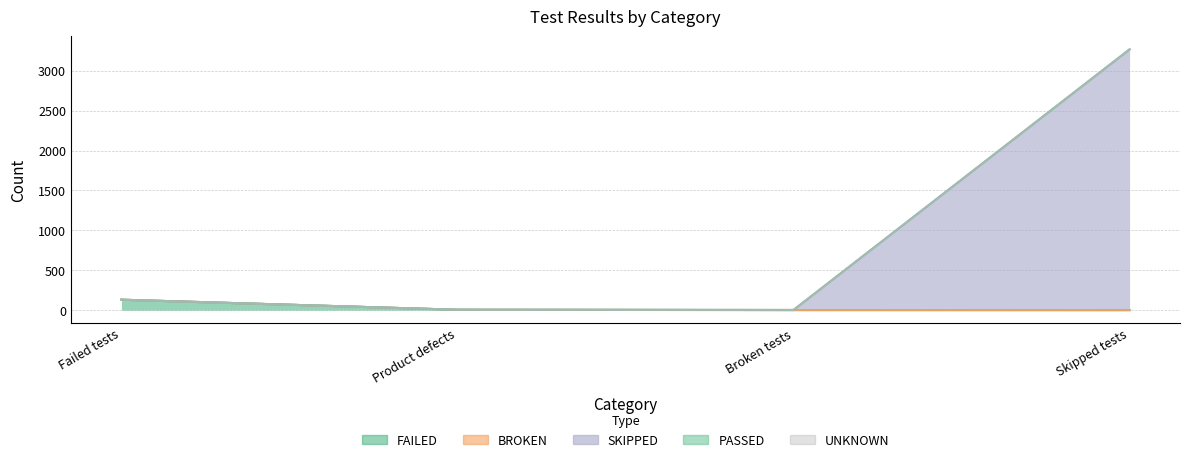

How many positive values does the BROKEN series have?

1